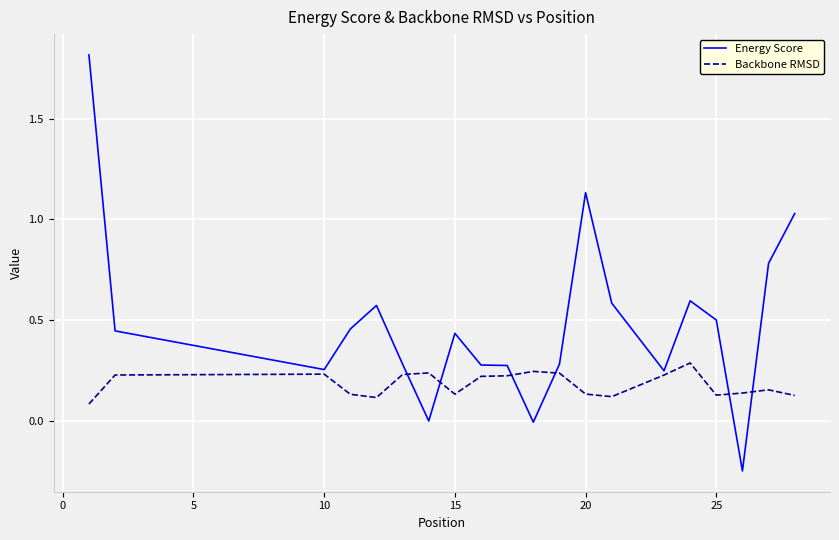

List the series in order of their overall mean, highest first.

Energy Score, Backbone RMSD